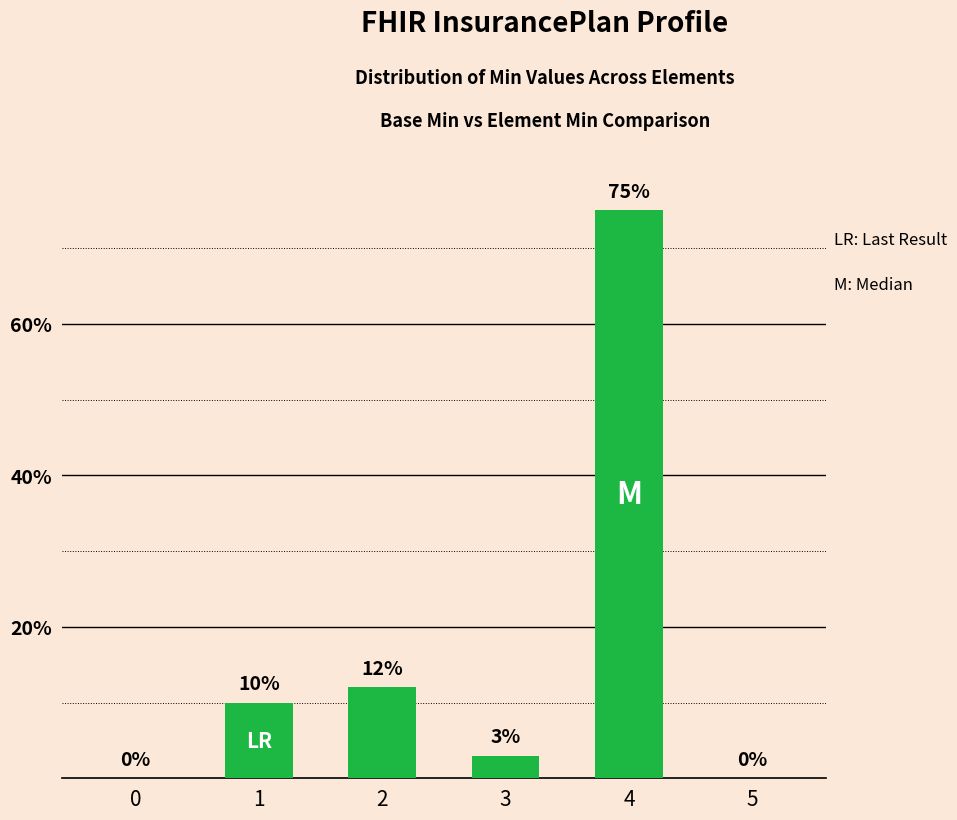

What is the change in value from 1 to 5?

-10